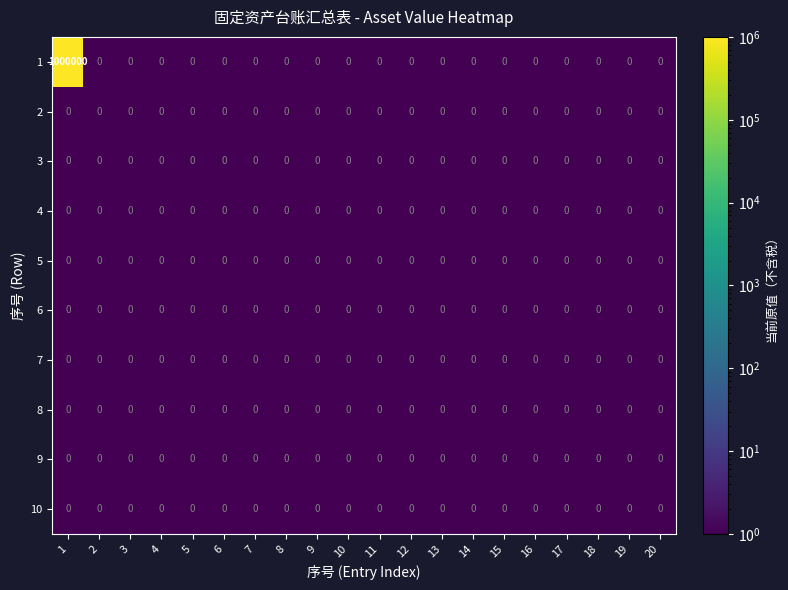

What is the maximum value shown in the chart?

1000000